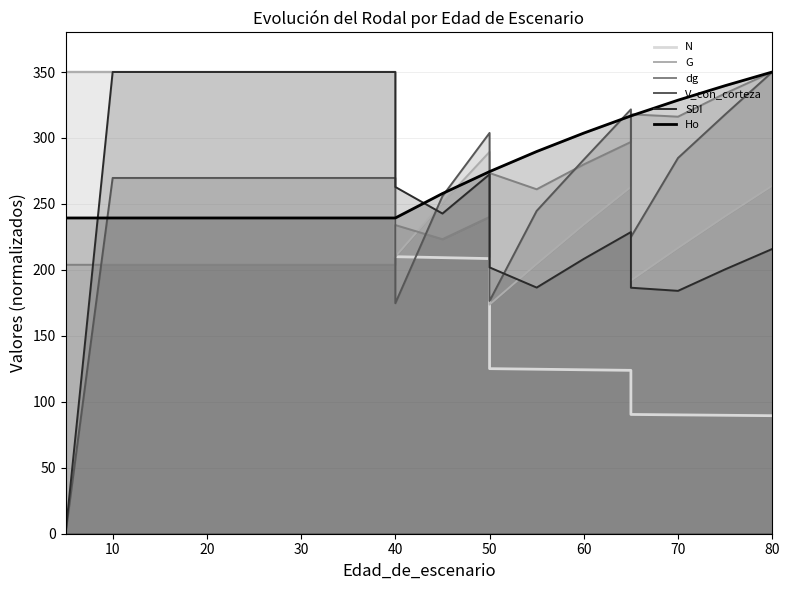

Is the value of G at 40 greater than the value of dg at 60?

Yes